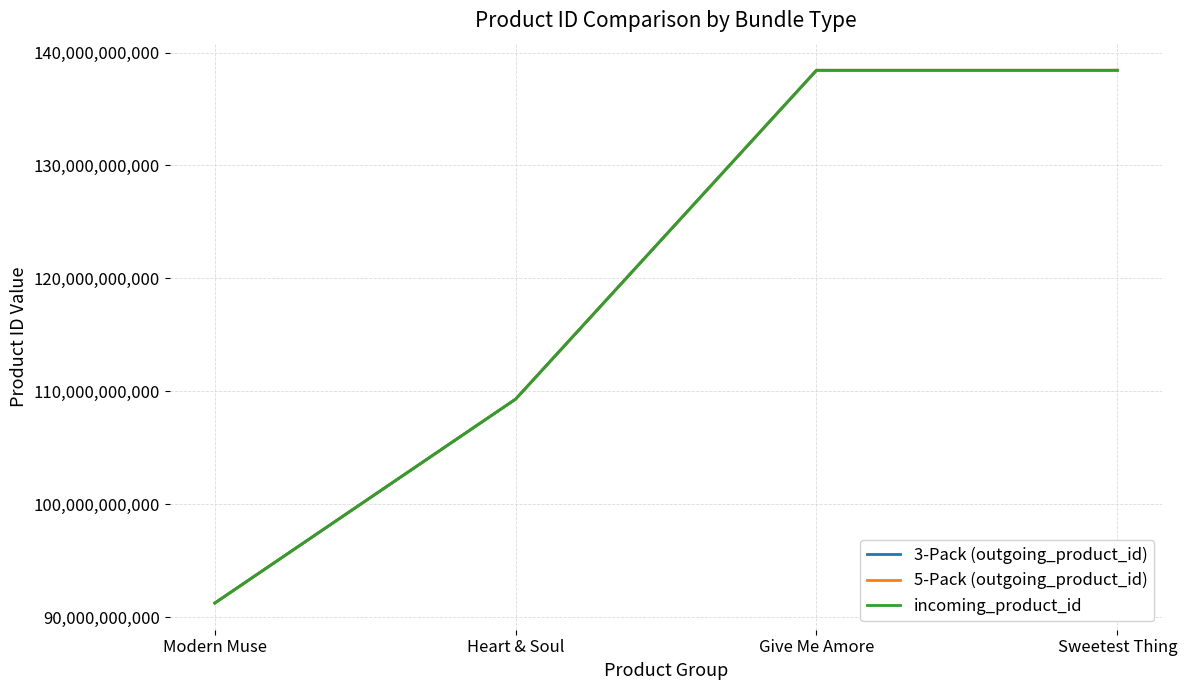

Reading right to left, list all the values displayed in this chart.

3-Pack (outgoing_product_id): 138427596818	138427793426	109303332882	91236466706
5-Pack (outgoing_product_id): 138427465746	138427695122	109301366802	91236368402
incoming_product_id: 138427465746	138427695122	109301366802	91236368402